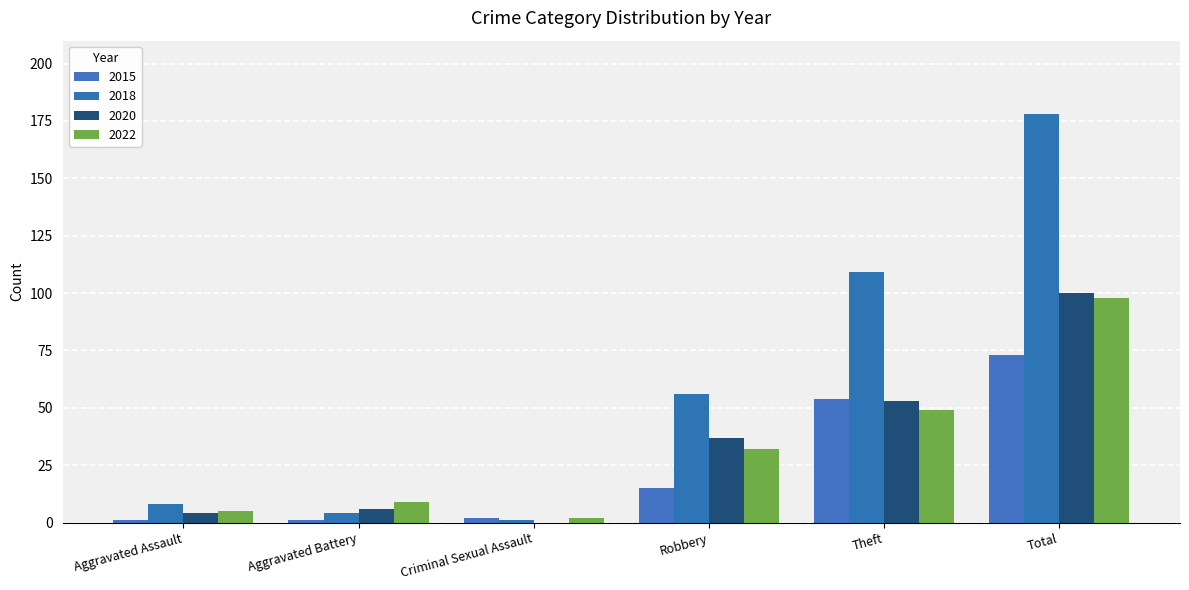

Where does the 2020 series first go above 37?

Theft